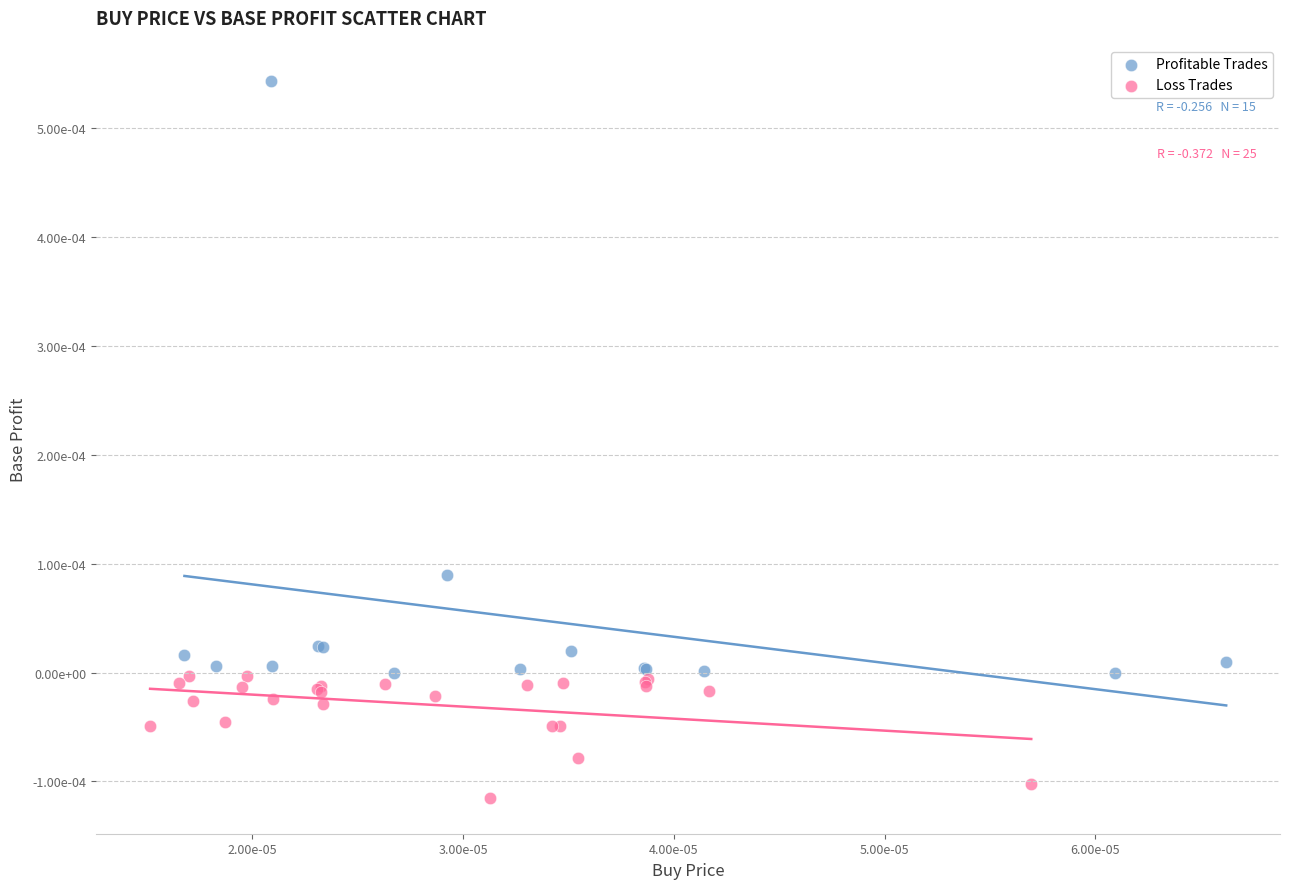

Which series has the largest Y range (max minus min)?

Profitable Trades